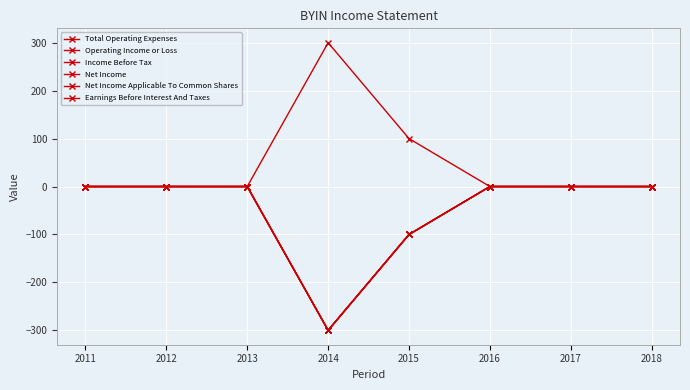

Is this an area chart (filled region under the line)?

No